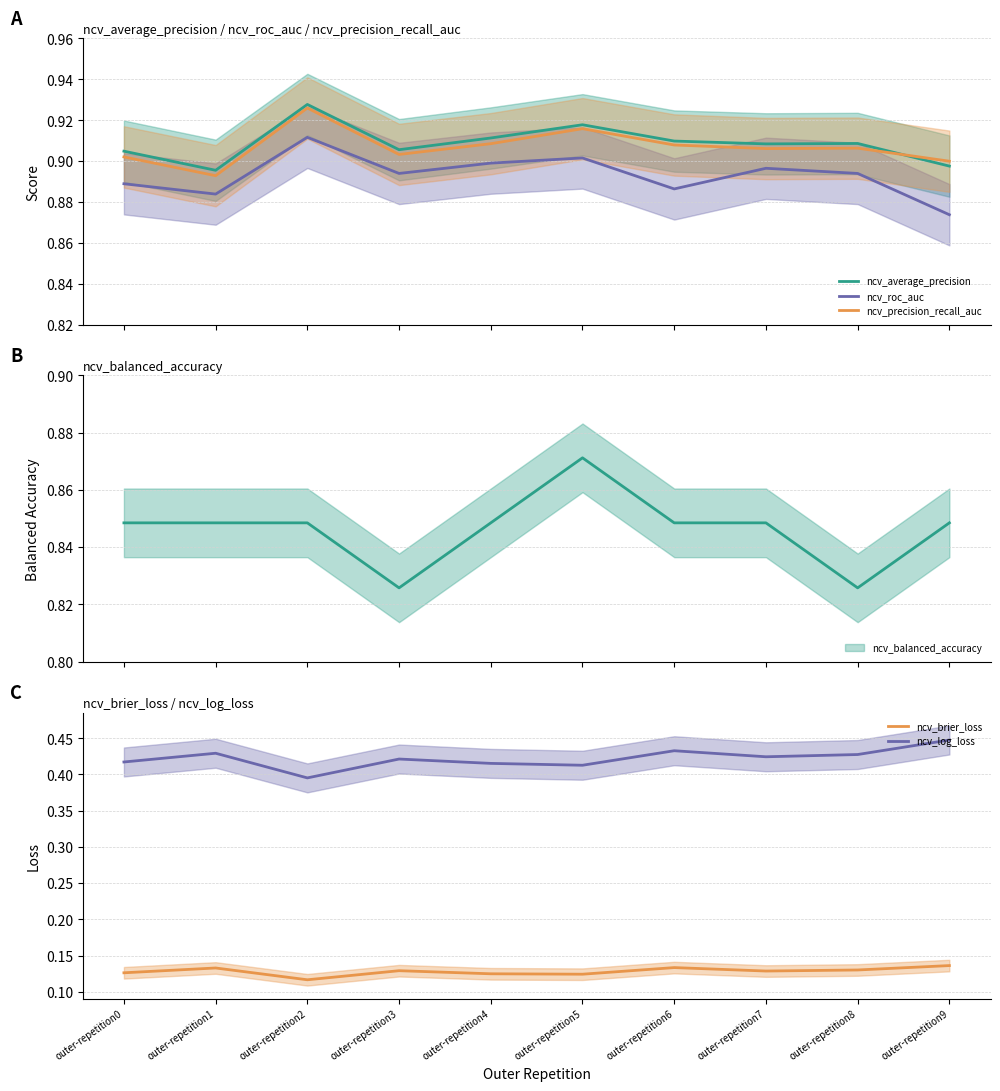

What is the greatest value displayed?

0.9